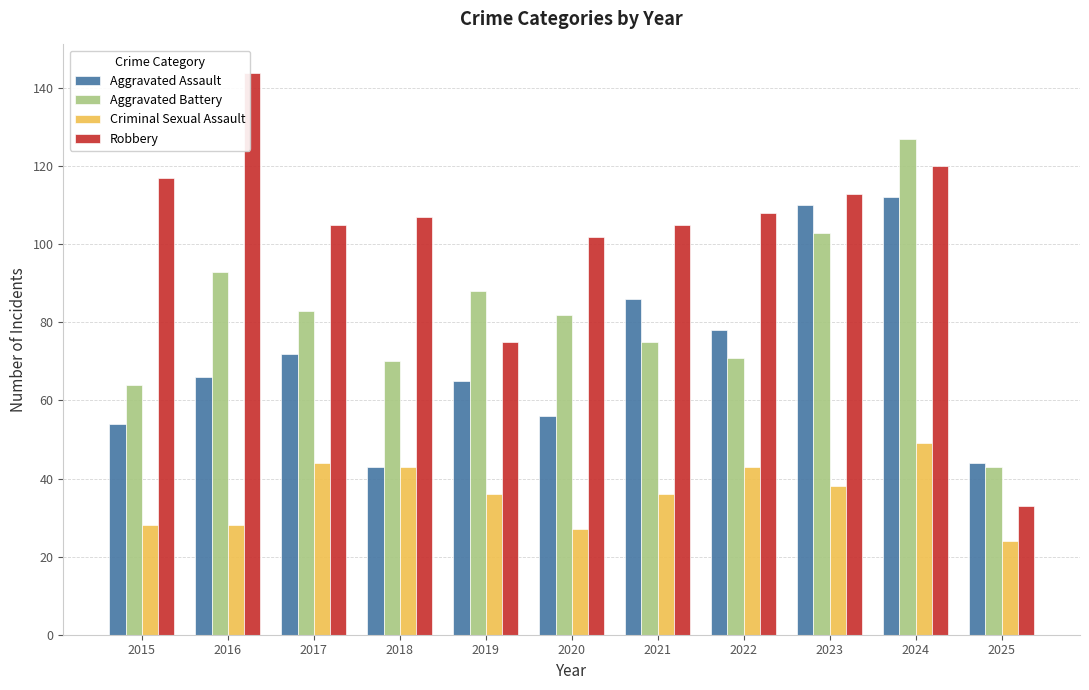

What is the value of the Aggravated Battery bar at the 9th from the left?

103